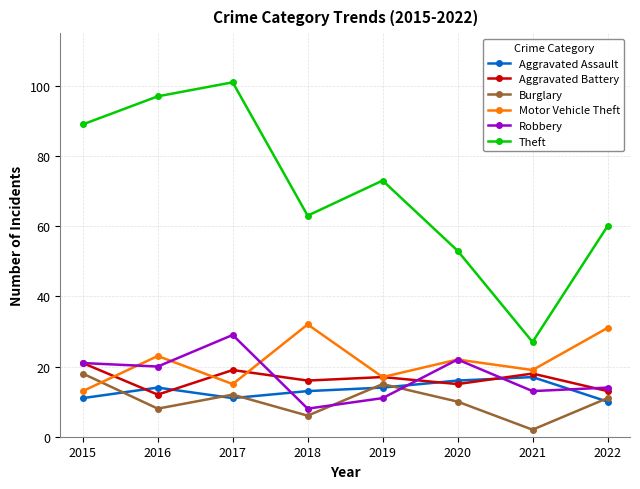

In Theft, how many points are lower than both neighbors (excluding endpoints)?

2